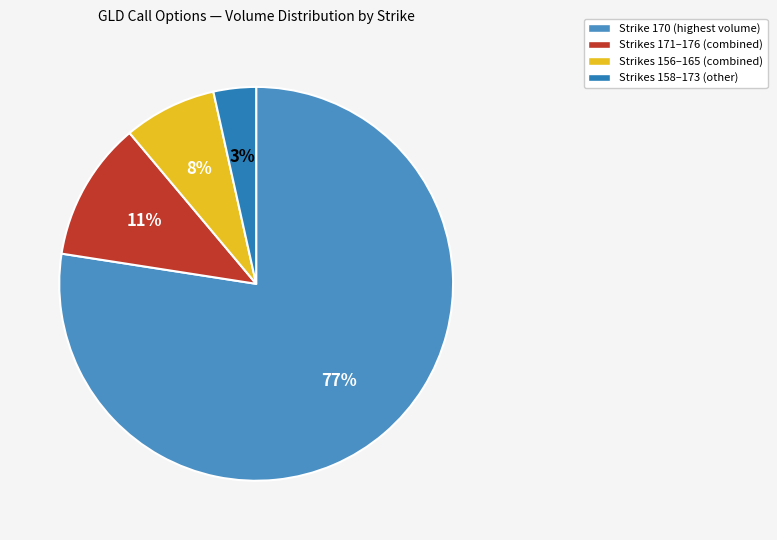

How many slices are in this pie chart?

4